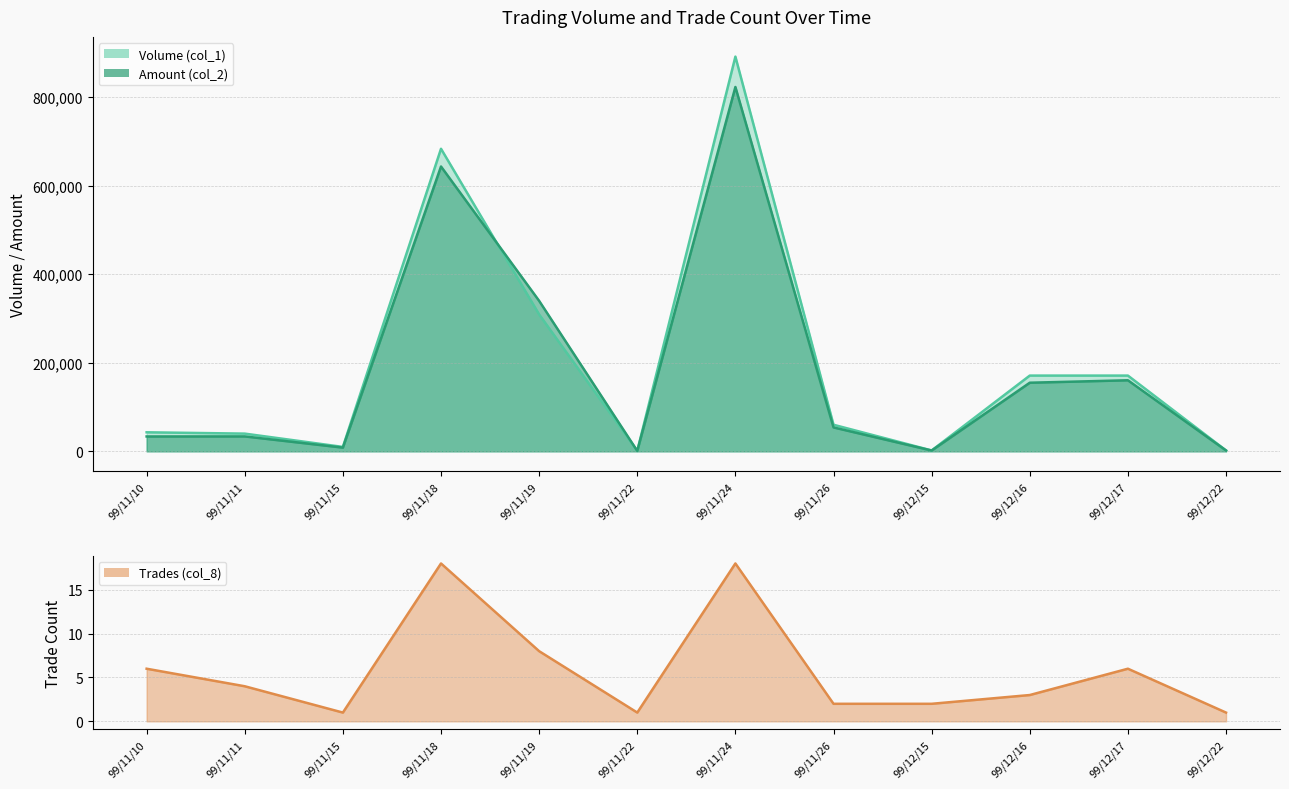

True or false: Volume (col_1) has a value of 2000 at 99/12/22.

True